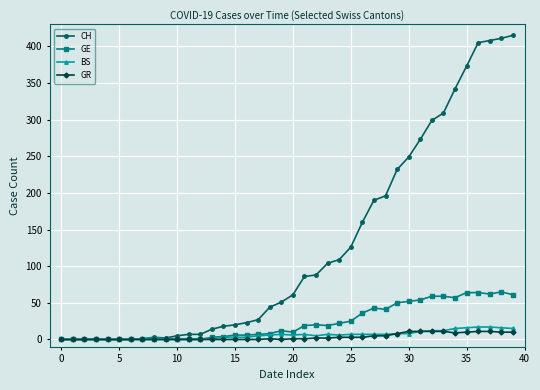

True or false: BS has more than 0 points higher than both neighbors.

True